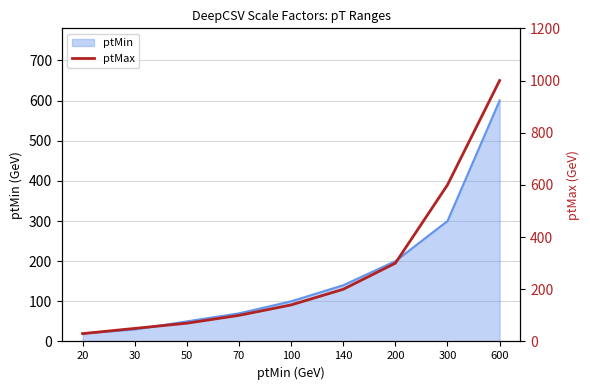

Reading left to right, transcribe all the data shown in this chart.

20=30	30=50	50=70	70=100	100=140	140=200	200=300	300=600	600=1000